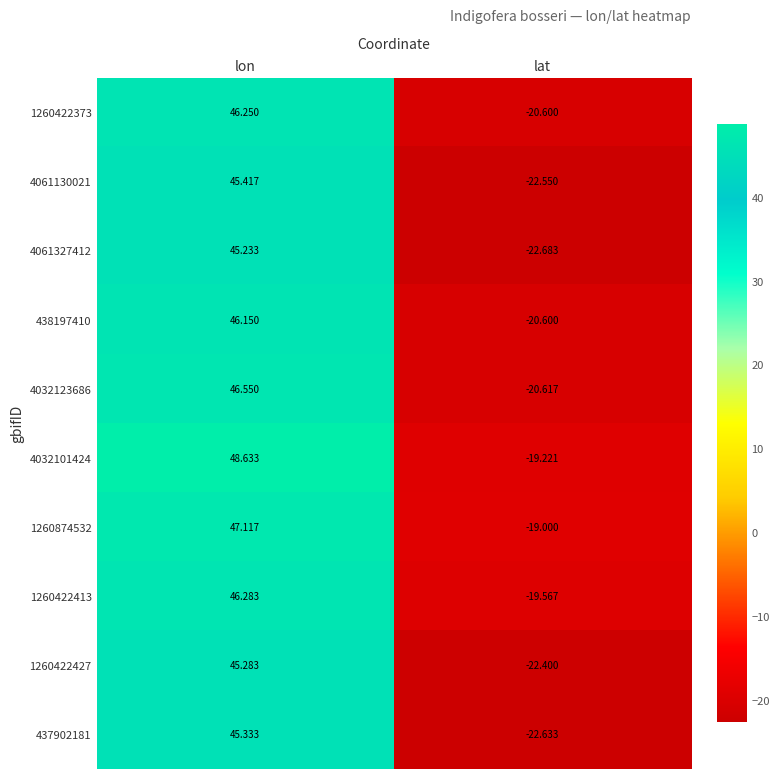

At which category is the sum across all series the highest?

lon